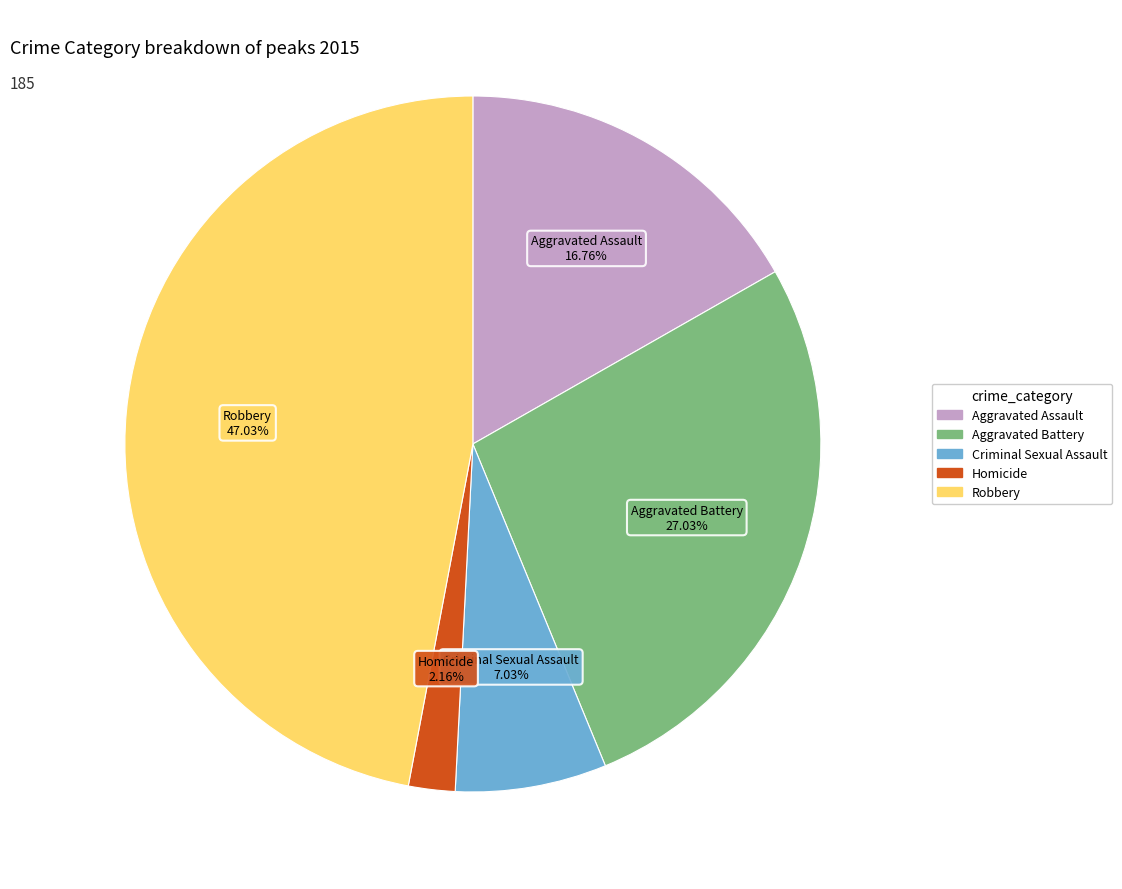

To the nearest percent, what is the average slice percentage?

20%